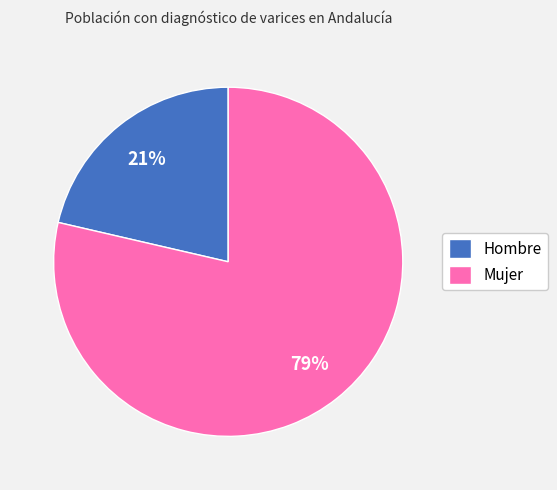

Combined, do Mujer and Hombre account for over 50%?

Yes